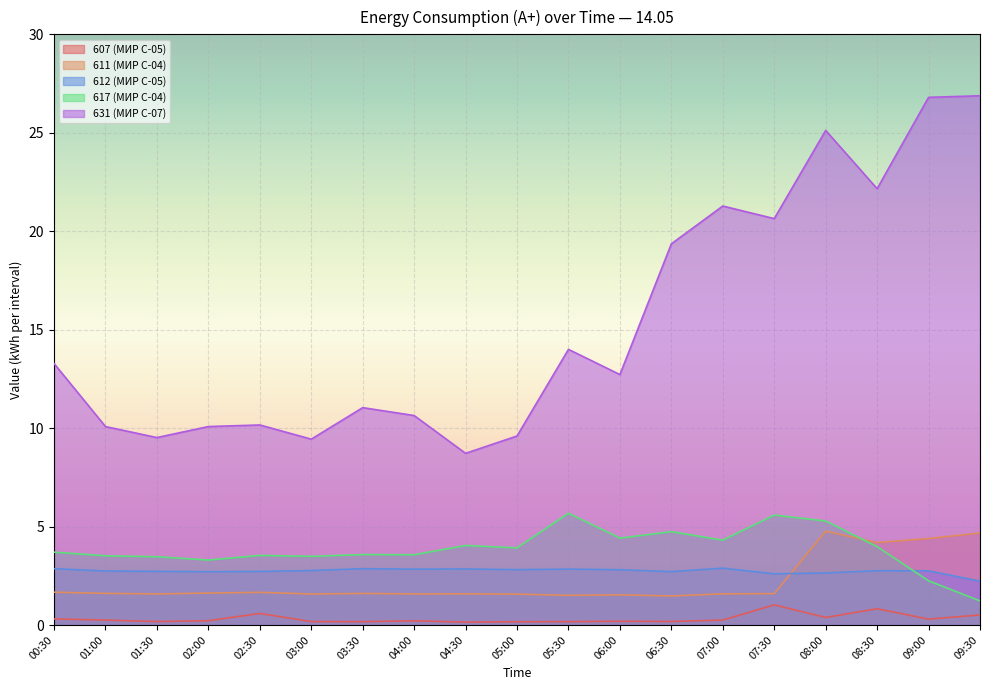

How many data points does each series have?

19